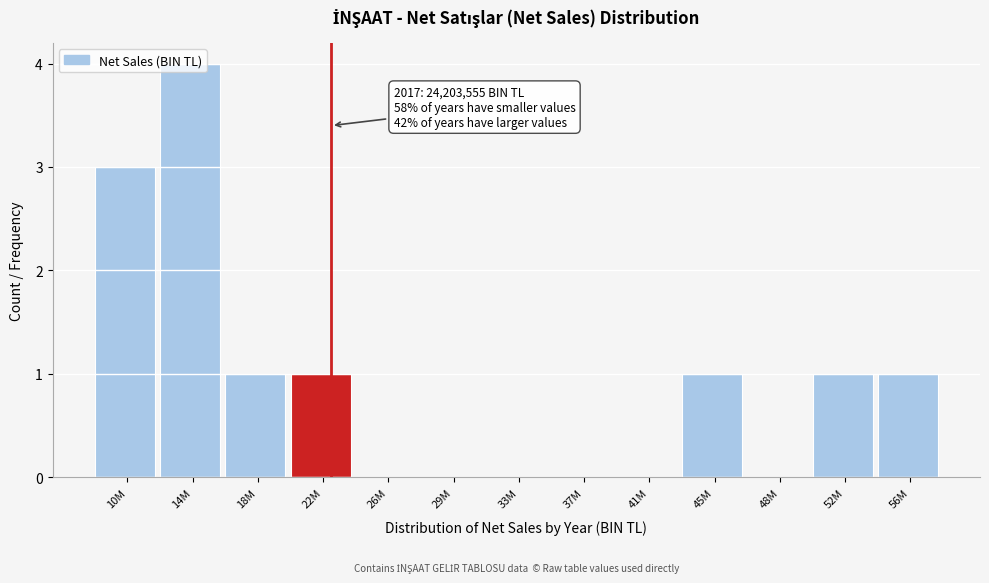

The value at 33M is 2. True or false?

False